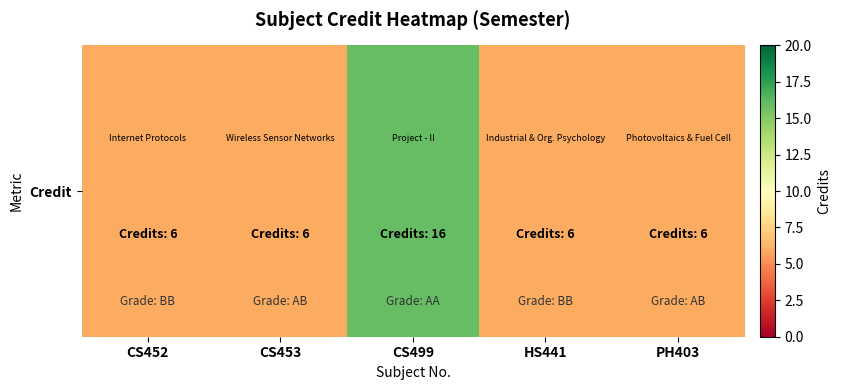

True or false: the data shows 8 at PH403.

False